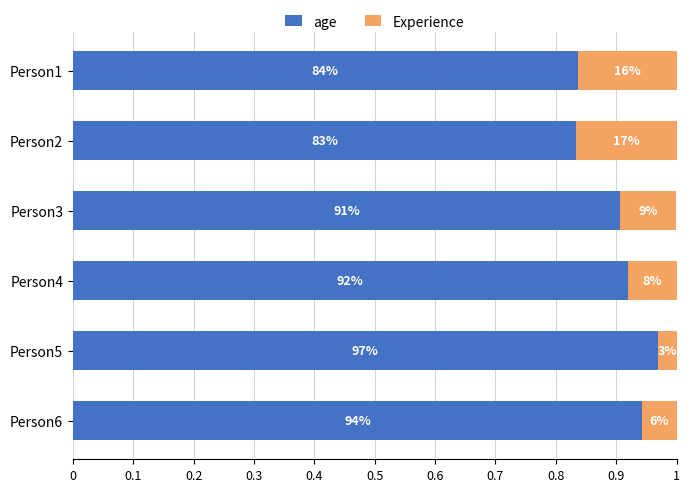

Which series has the largest range (max minus min)?

Experience